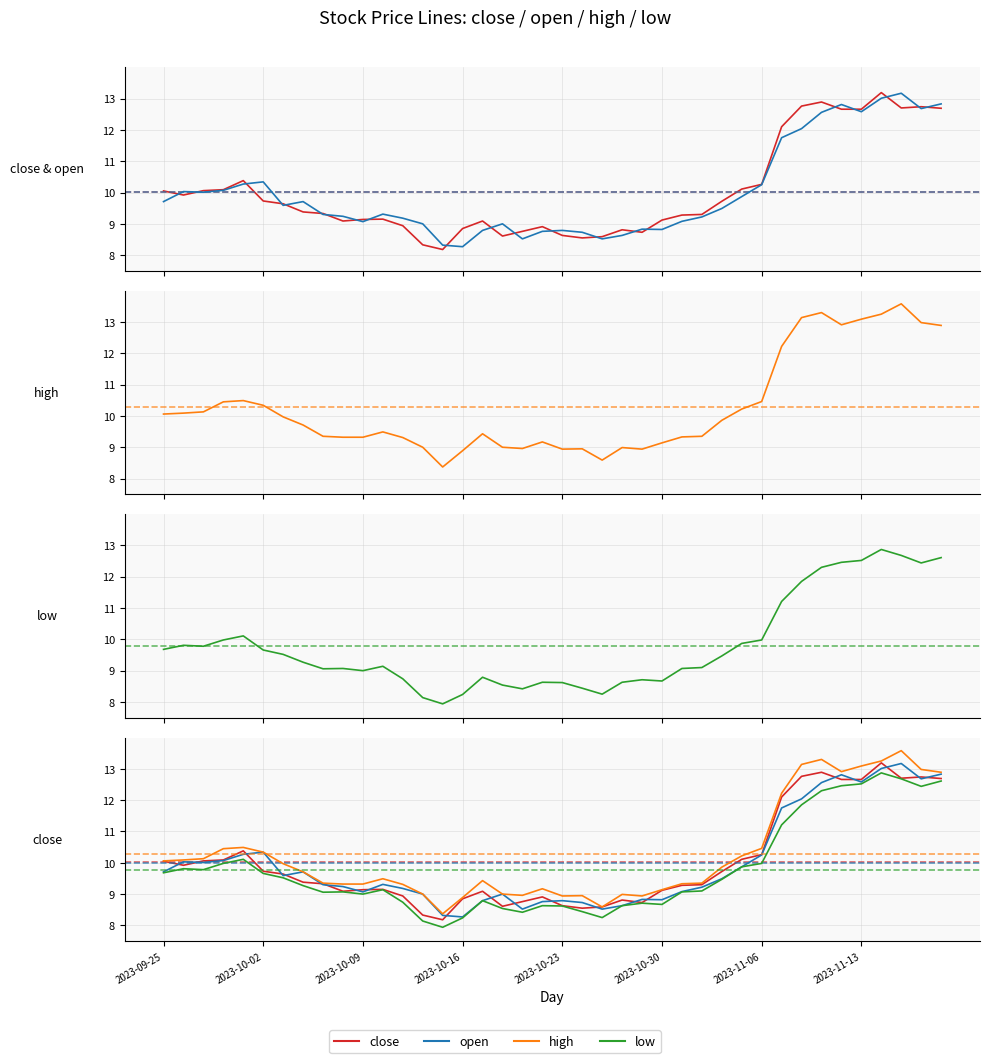

In high, how many points are higher than both neighbors (excluding endpoints)?

8